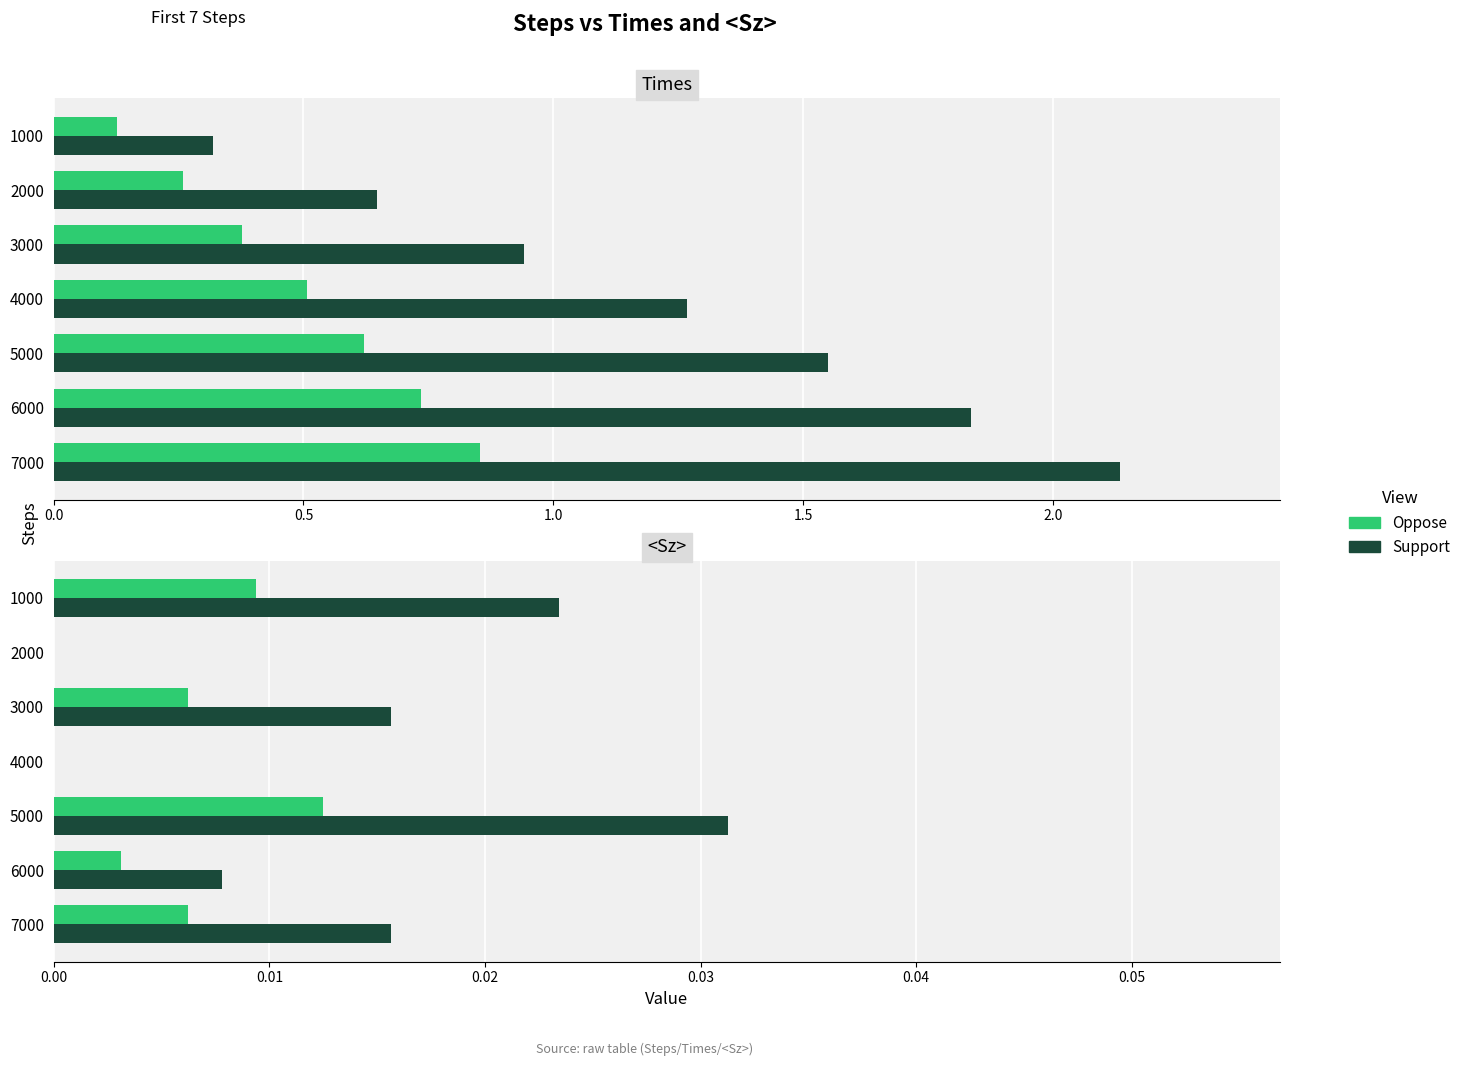

How many bars are there in each group?

2